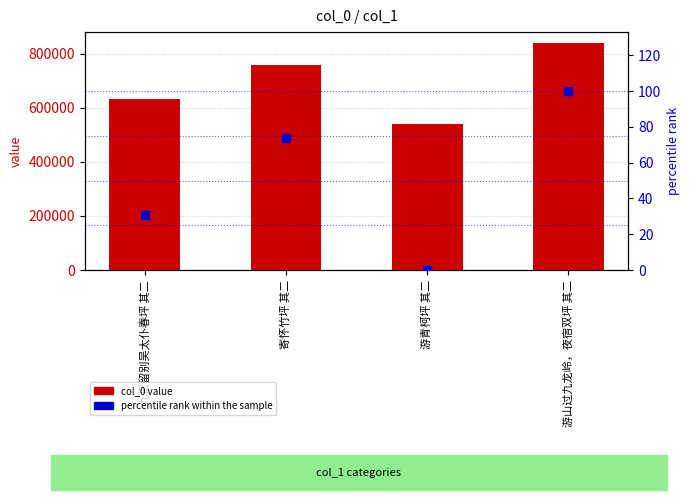

Which series contains the highest Y value?

col_0 value